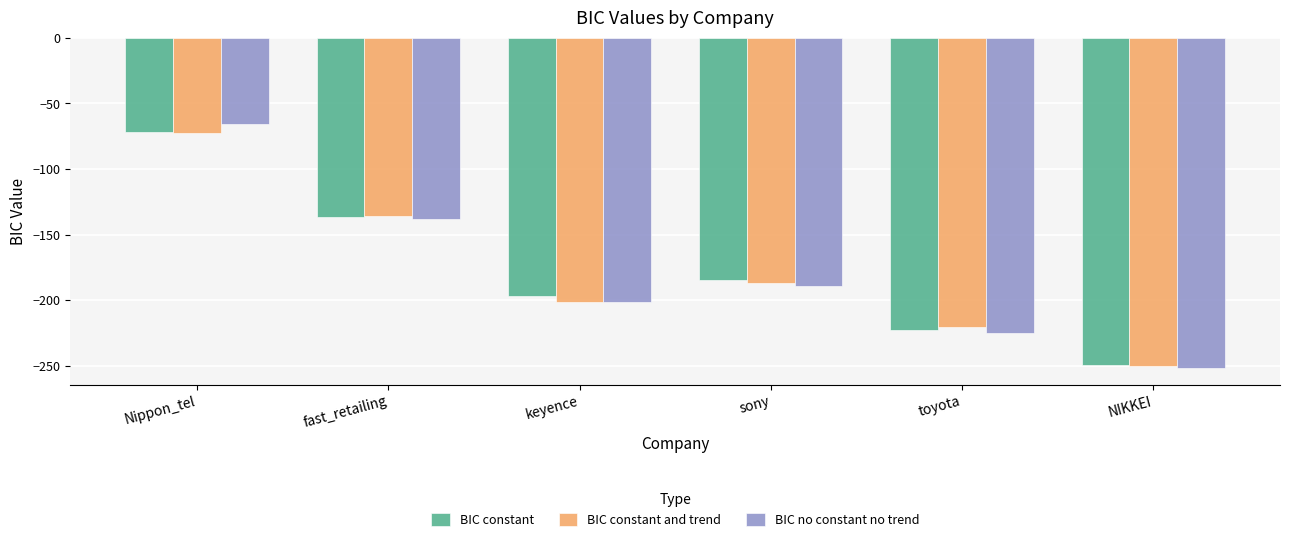

Are the bars horizontal?

No